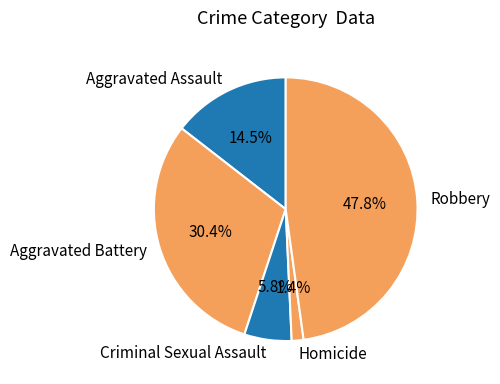

Is Homicide the majority of the pie?

No